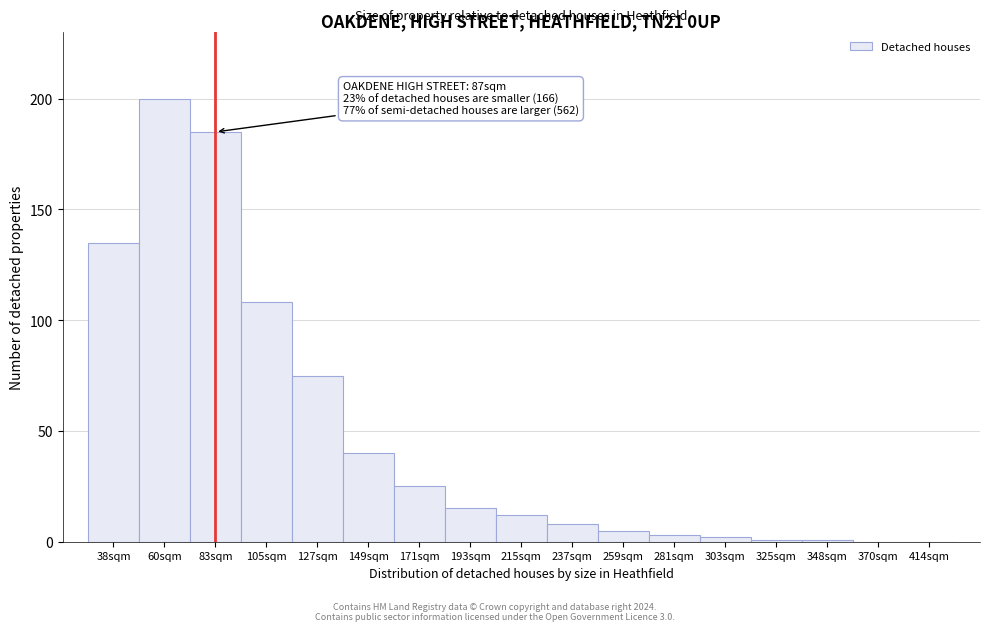

Reading left to right, extract all data points from this chart.

38sqm=135	60sqm=200	83sqm=185	105sqm=108	127sqm=75	149sqm=40	171sqm=25	193sqm=15	215sqm=12	237sqm=8	259sqm=5	281sqm=3	303sqm=2	325sqm=1	348sqm=1	370sqm=0	414sqm=0